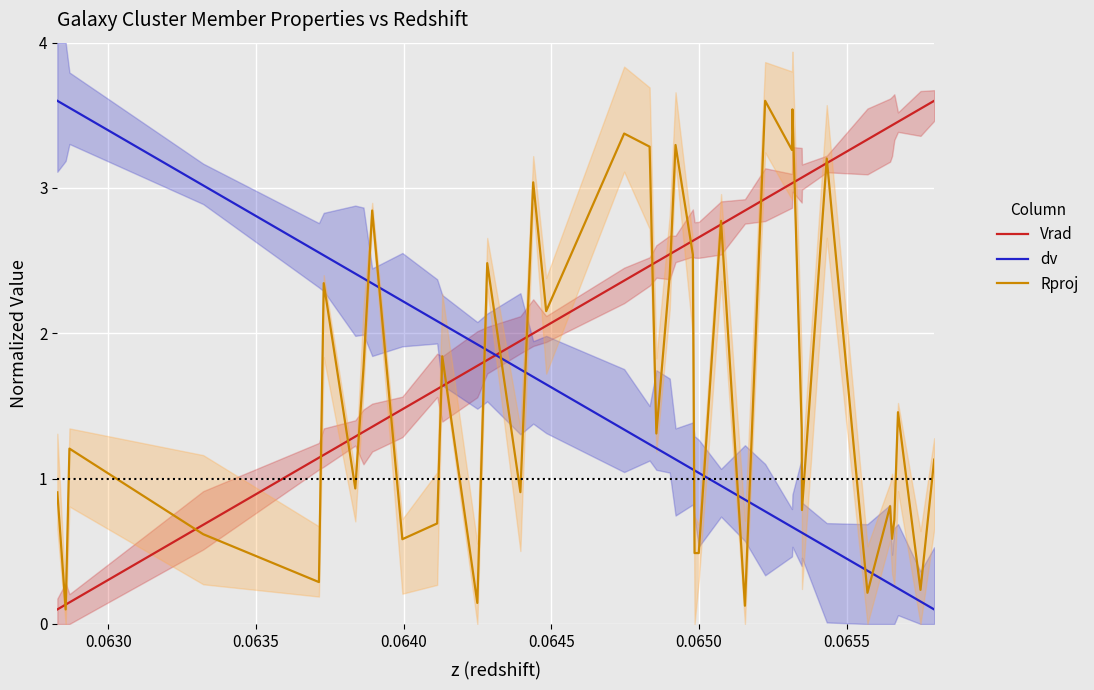

How many intersections are there between Rproj and dv?

11